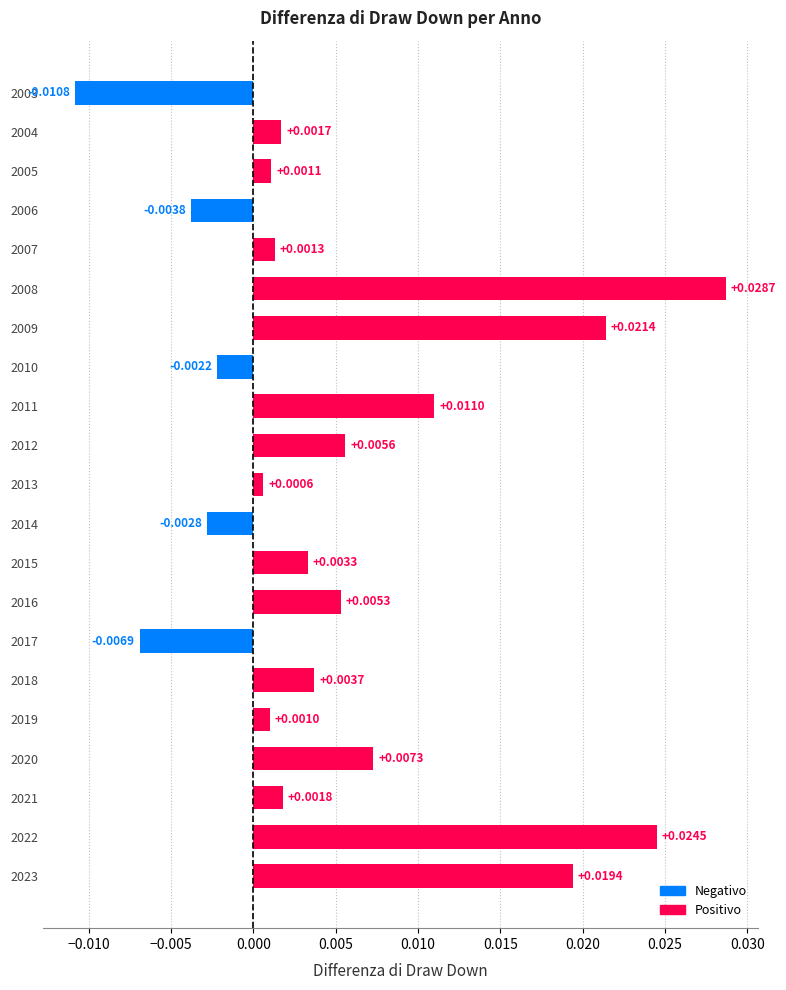

Which has a higher value, 2014 or 2005?

2005